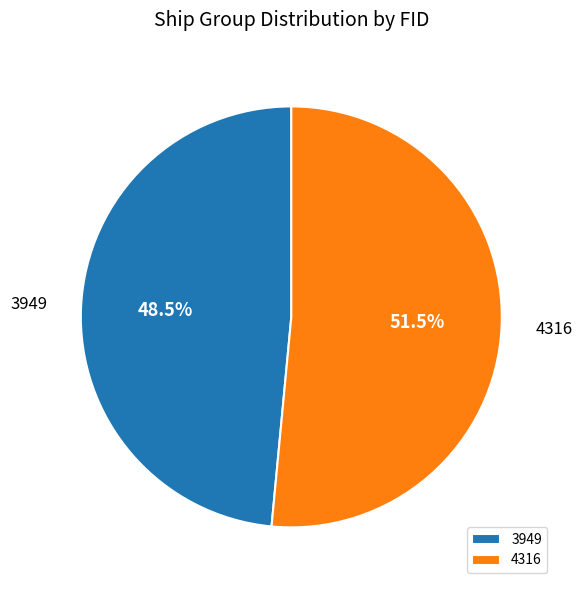

Is it true that 4316 is 1% of the pie?

False